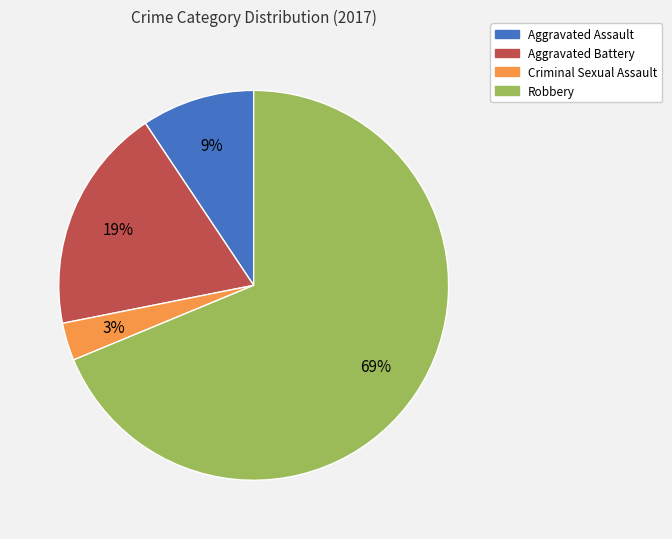

Between Aggravated Assault and Aggravated Battery, which is larger?

Aggravated Battery